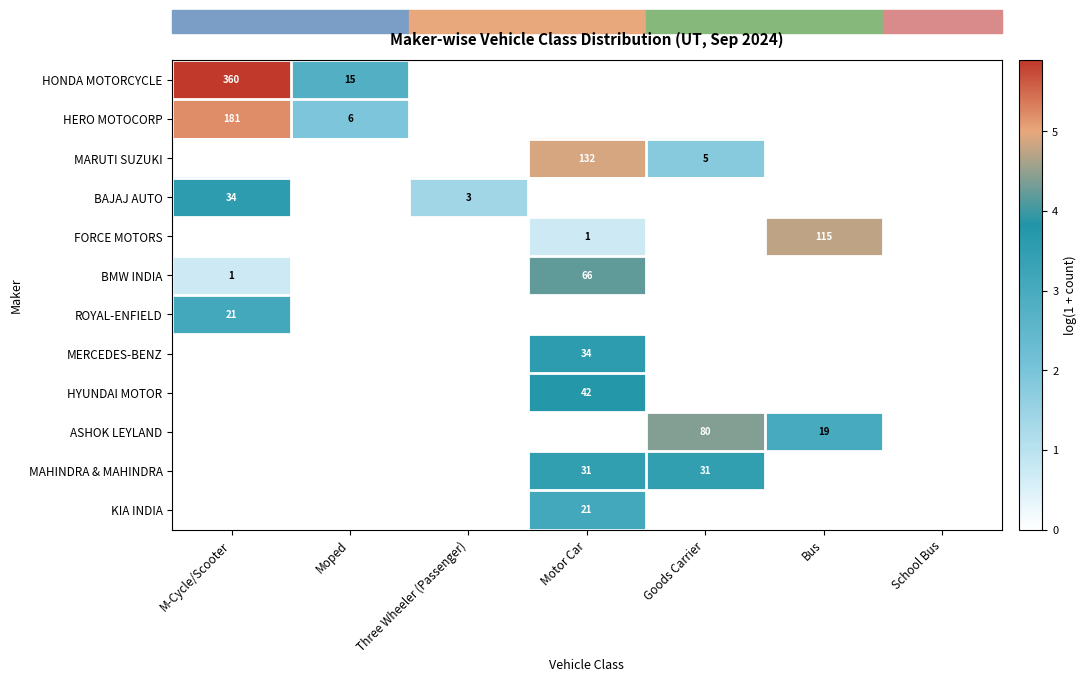

What is the greatest value displayed?

5.9